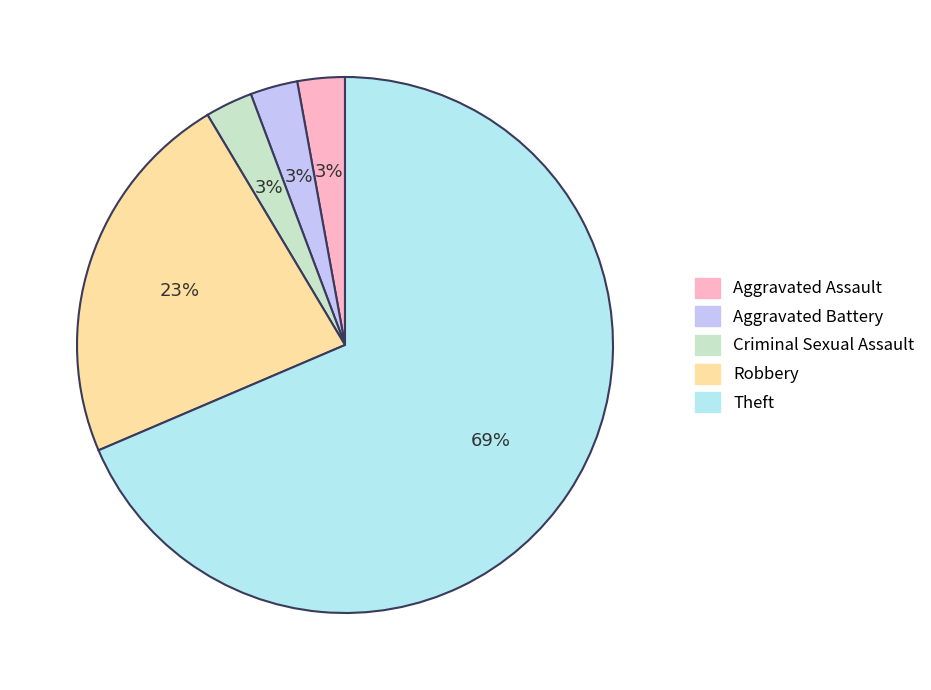

What is the largest slice in the pie chart?

Theft